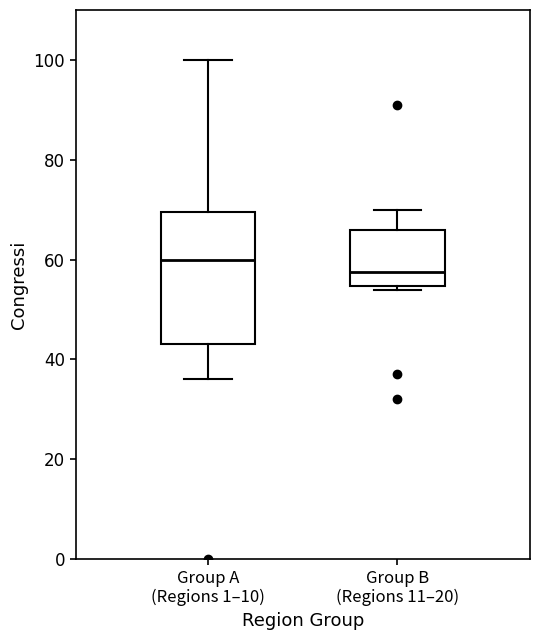

Reading left to right, transcribe this box plot: for each box, give where its median line is, the range the box spans, and where its two whiskers end, as read against the y-axis. The values are not printed on the chart, so give them approximately, as read against the axis.

Group A (Regions 1–10): median 60, box 44 to 70, whiskers 36 to 100
Group B (Regions 11–20): median 58, box 54 to 66, whiskers 54 (just below the box's lower edge) to 70